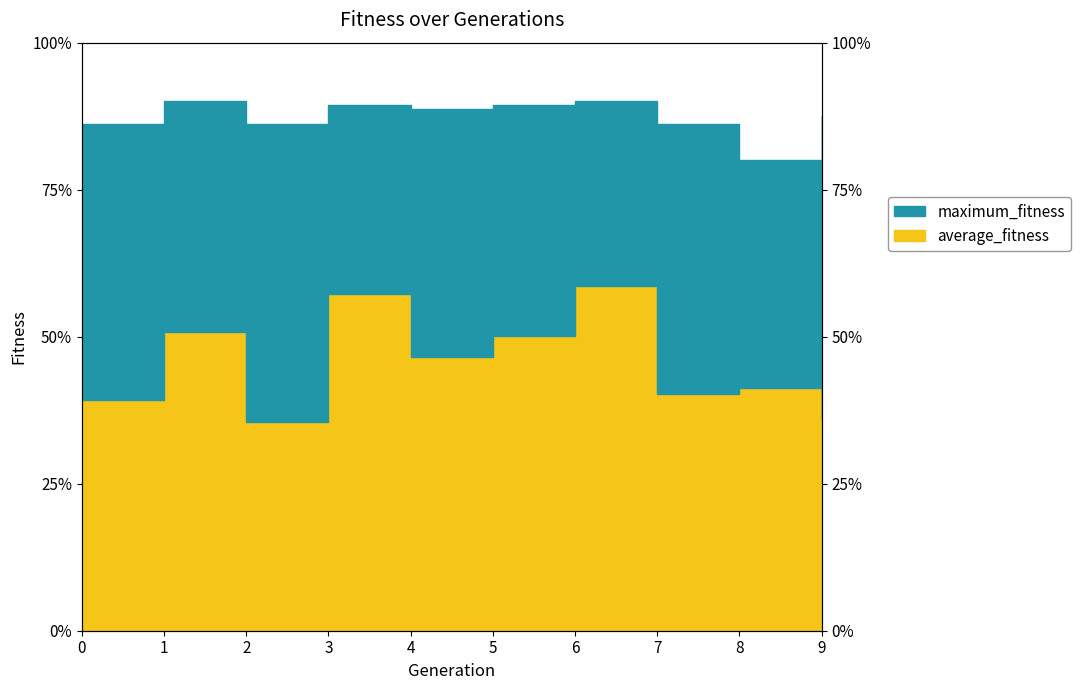

Count the number of categories in the chart.

10